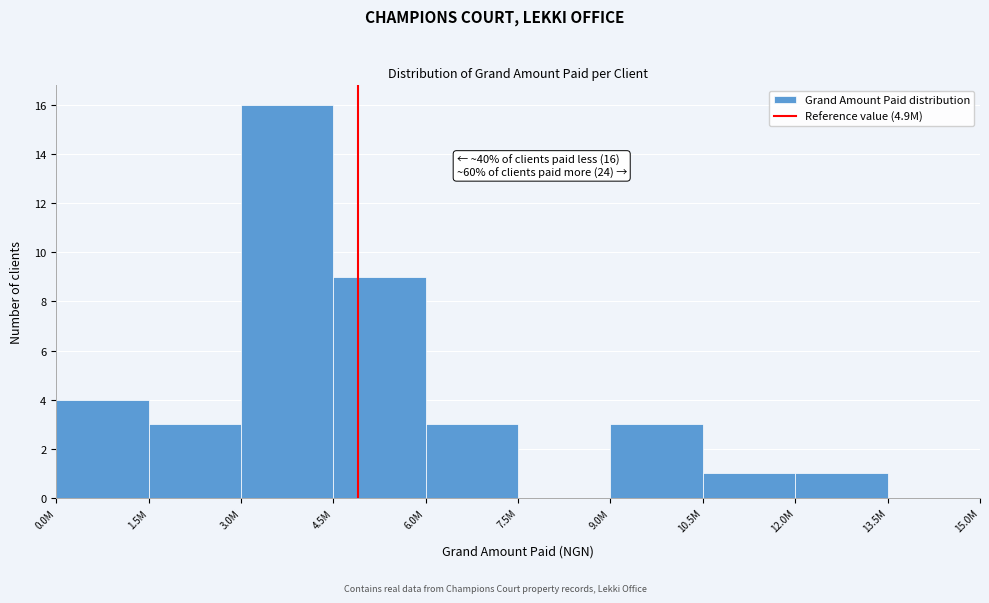

Reading left to right, extract all data points from this chart.

0.0M=4	1.5M=3	3.0M=16	4.5M=9	6.0M=3	7.5M=0	9.0M=3	10.5M=1	12.0M=1	13.5M=0